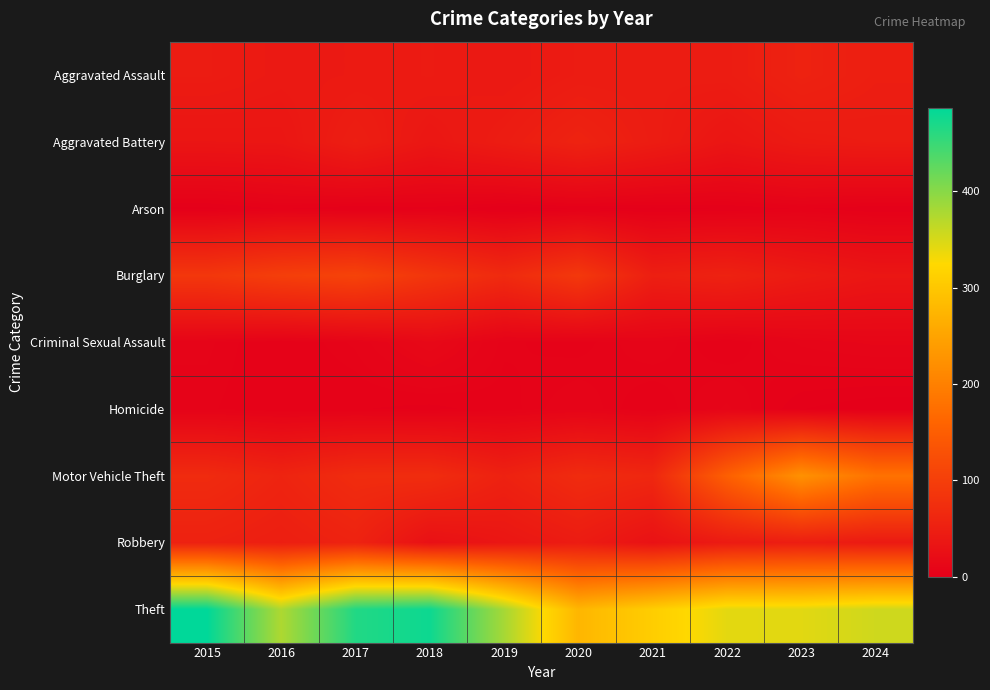

Between 2022 and 2021, which is larger?

2022